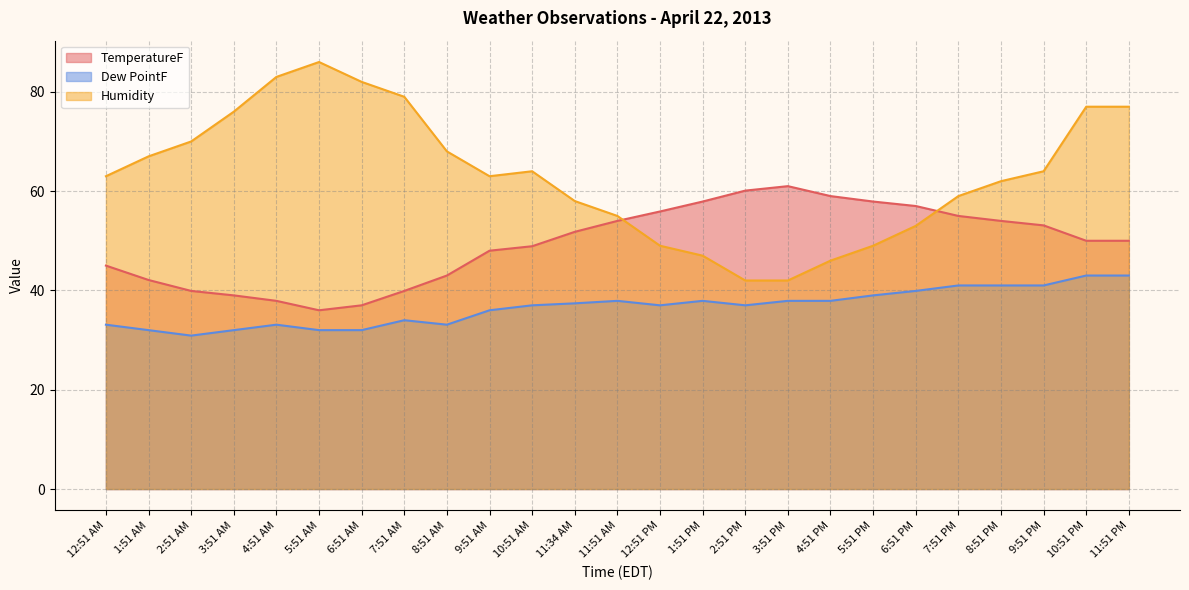

How many lines are shown in the chart?

3